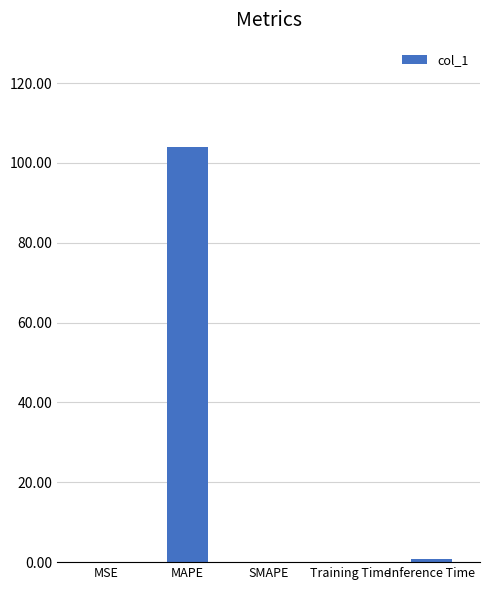

Which label corresponds to the largest value in the chart?

MAPE